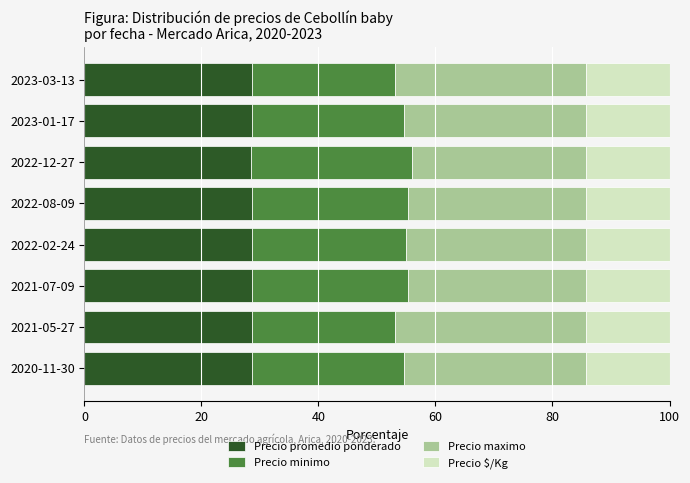

What is the highest value of the Precio promedio ponderado series?

28.6